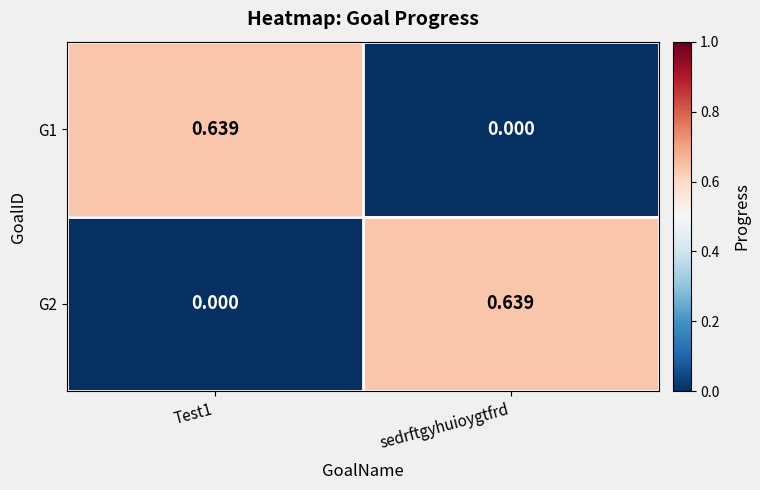

At Test1, list the series in order from largest to smallest.

G1, G2